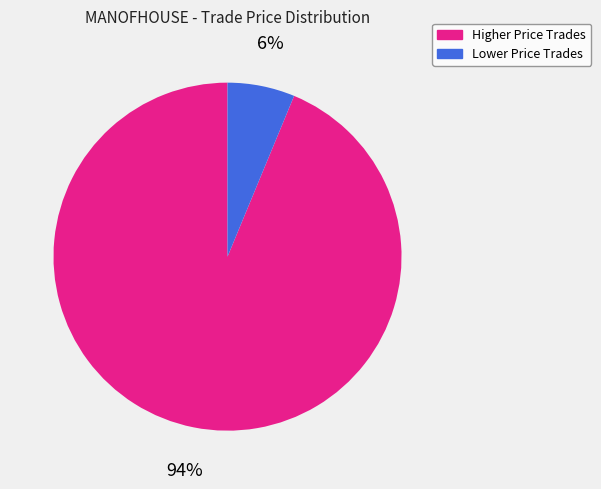

Which has a higher value, Lower Price Trades or Higher Price Trades?

Higher Price Trades